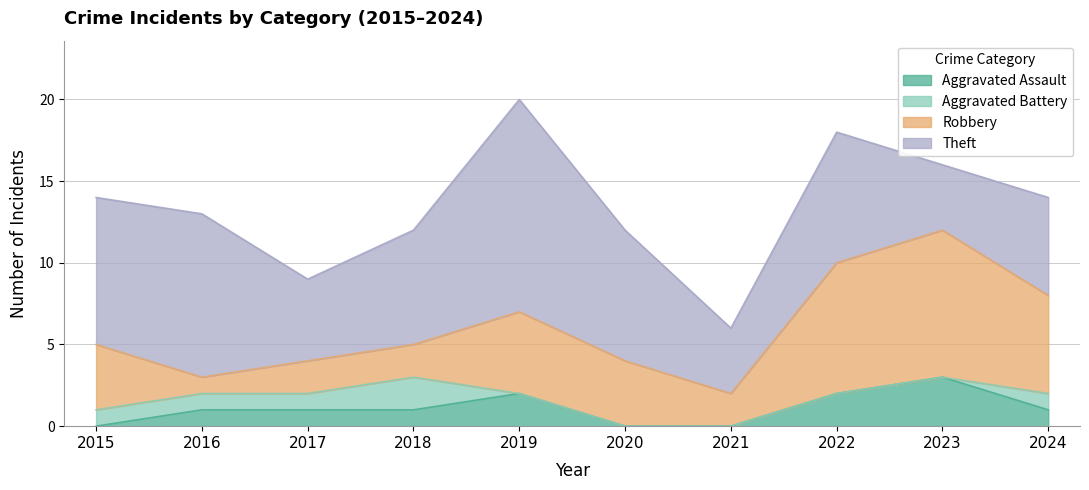

What is the lowest value of the Robbery series?

1